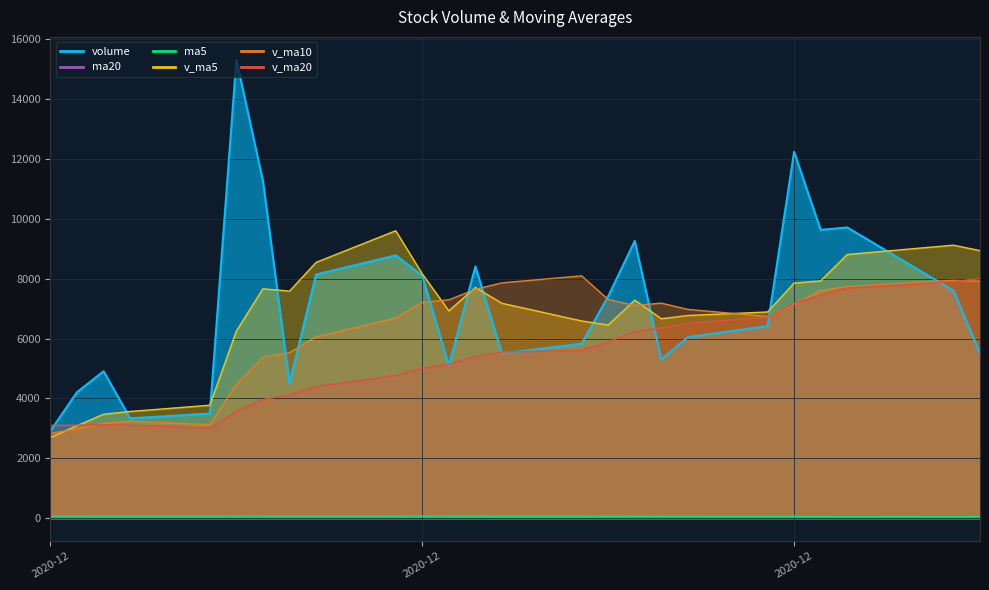

How many values in the v_ma5 series exceed 7180?

13